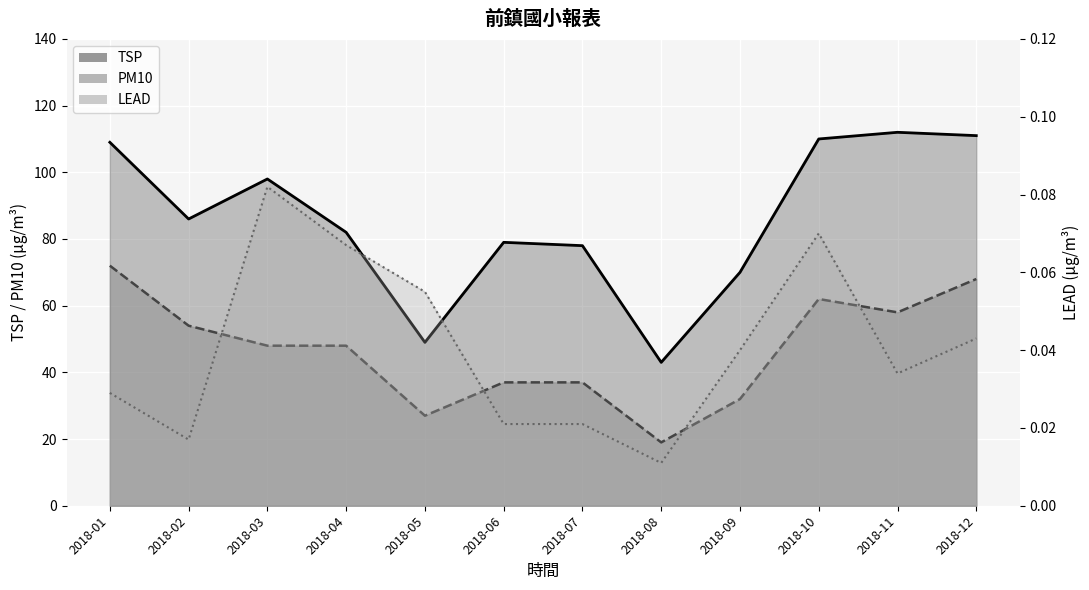

What is the value of the PM10 line point at the 1st from the left?

72.0